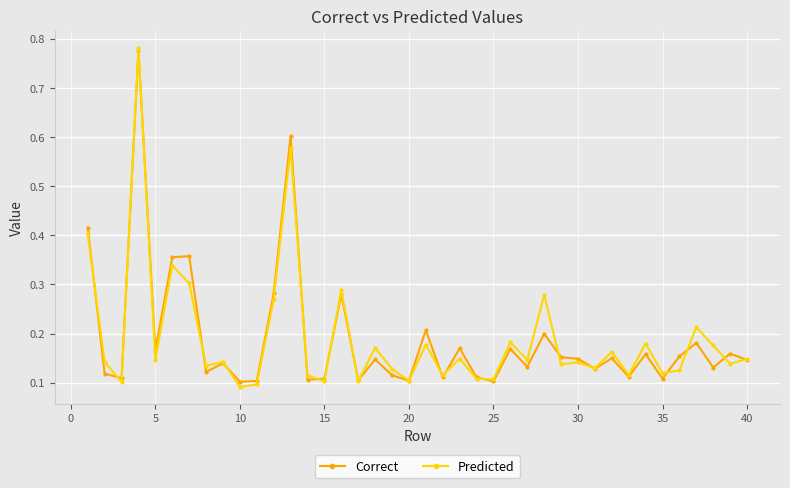

What are all the series names shown in the legend?

Correct, Predicted